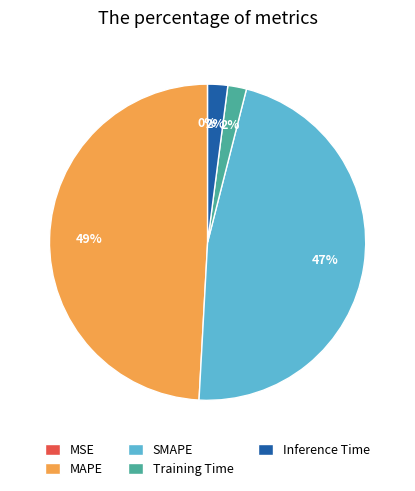

To the nearest percent, what is the difference between the largest and smallest slice percentages?

49%